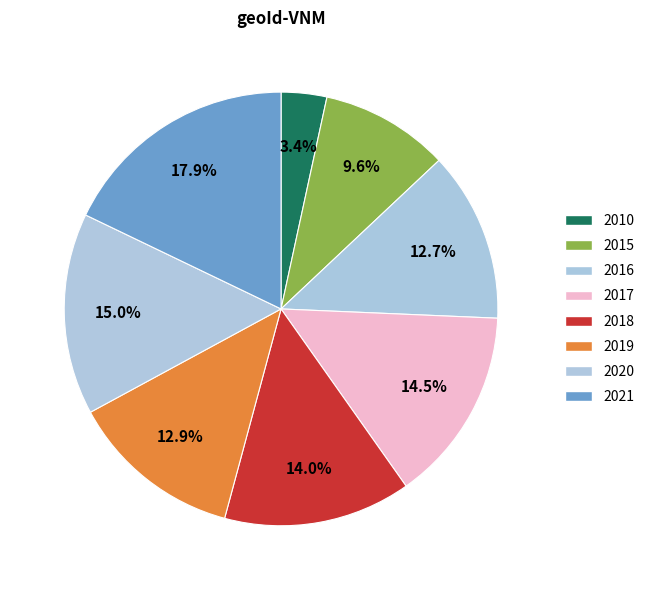

What is the smallest slice in the pie chart?

2010